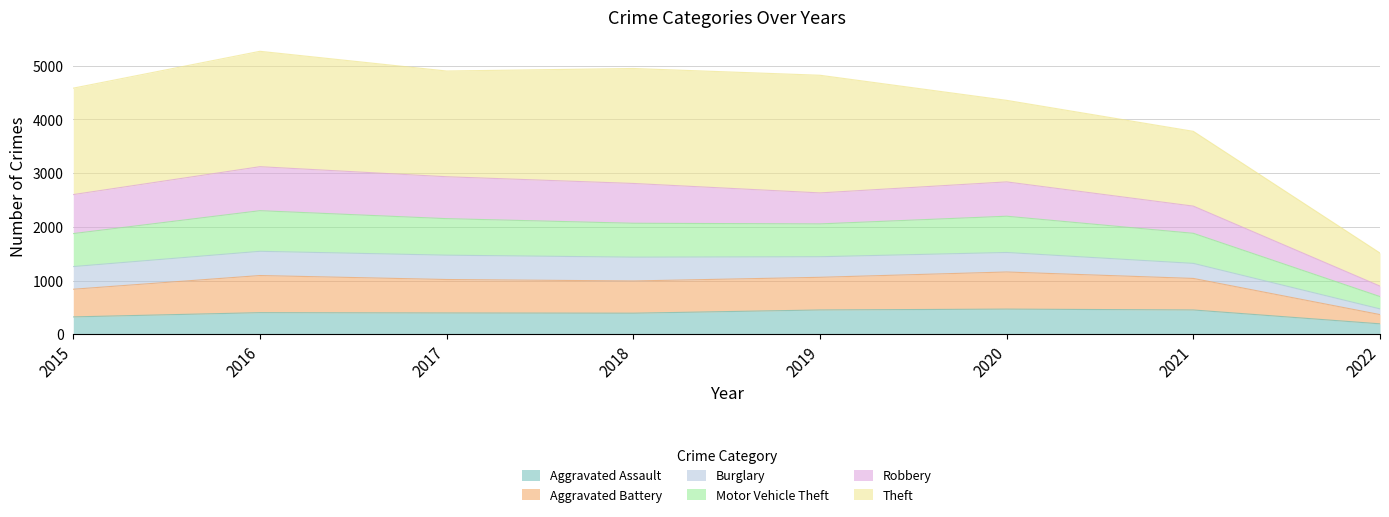

True or false: Motor Vehicle Theft has a value of 230 at 2022.

False